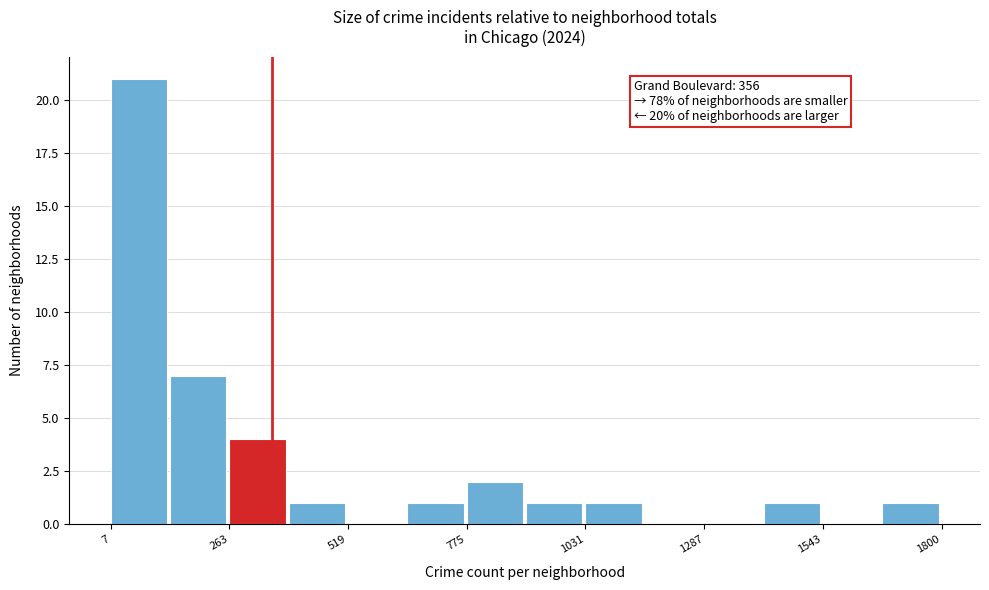

Read against the x-axis, roughly where is the centre of the tallest bar?

50